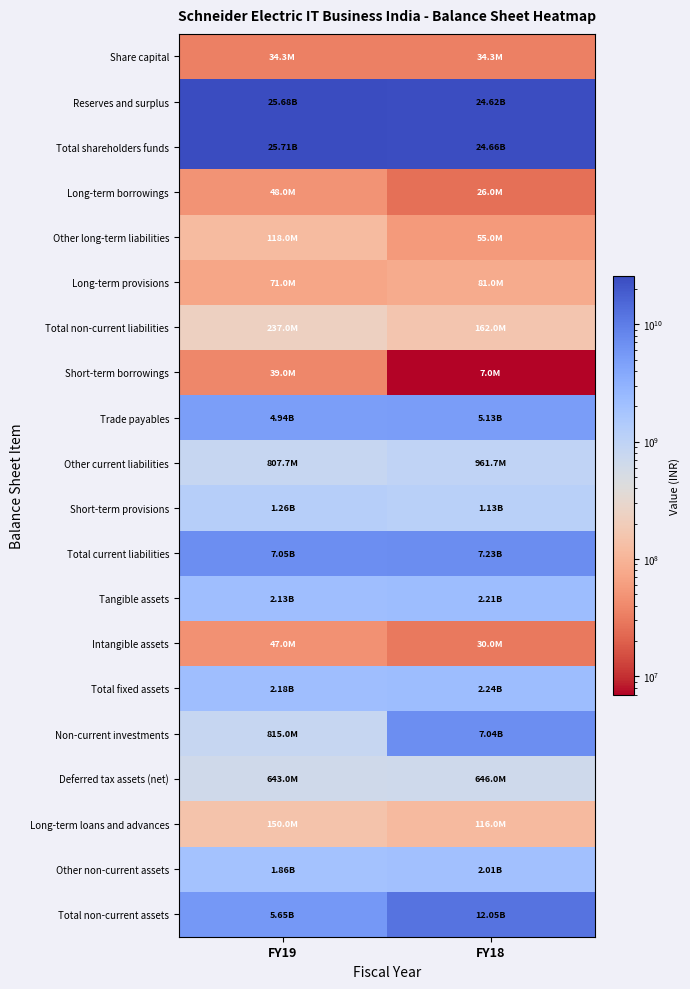

Which label corresponds to the smallest value in the chart?

FY18